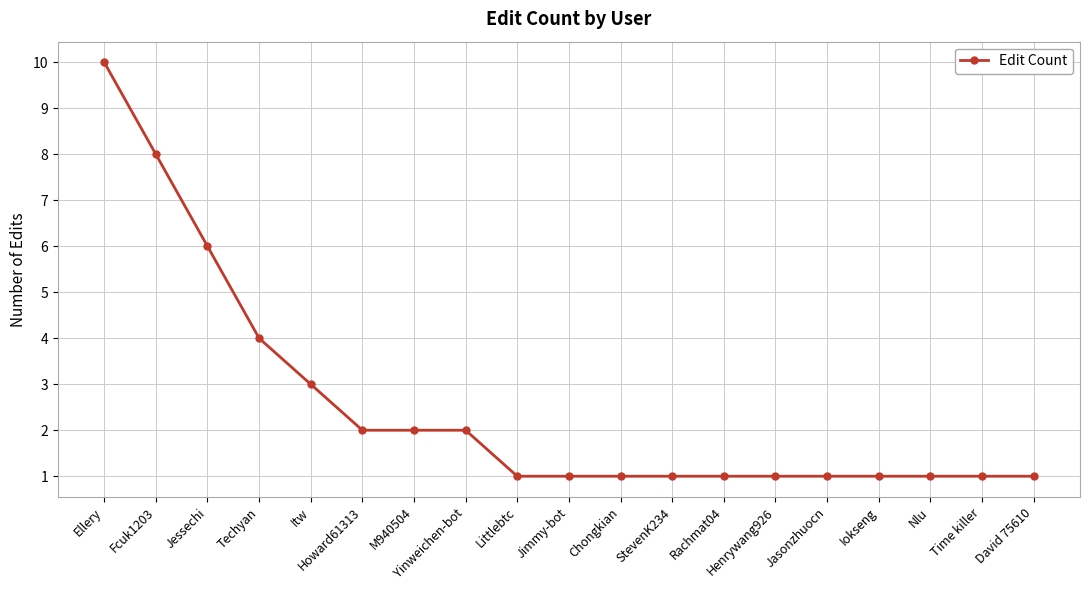

What is the sum of all values?

48